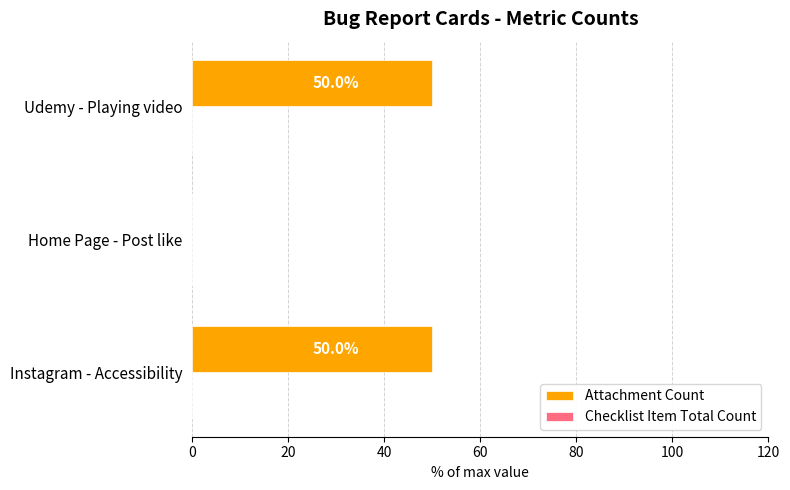

Reading top to bottom, extract all data points from this chart.

Udemy - Playing video=50	Home Page - Post like=0	Instagram - Accessibility=50